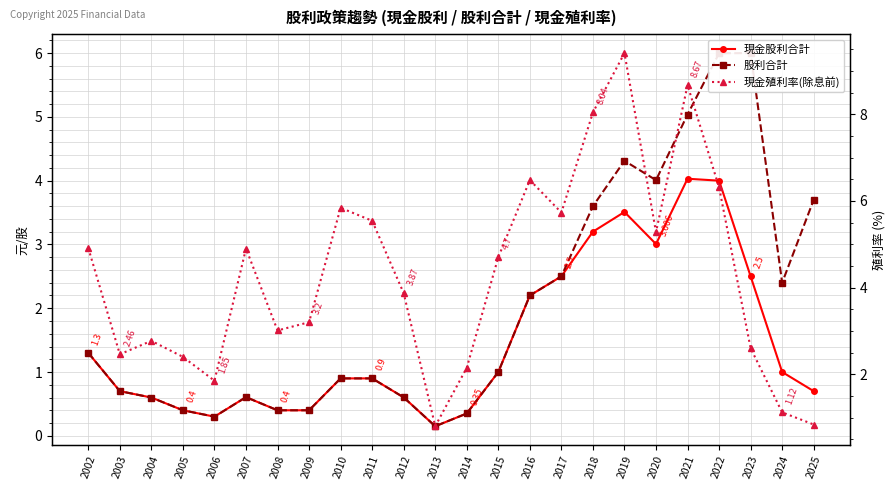

Rank the categories by 現金股利合計 value from lowest to highest.

2013, 2006, 2014, 2005, 2008, 2009, 2004, 2012, 2007, 2003, 2025, 2010, 2011, 2015, 2024, 2002, 2016, 2017, 2023, 2020, 2018, 2019, 2022, 2021